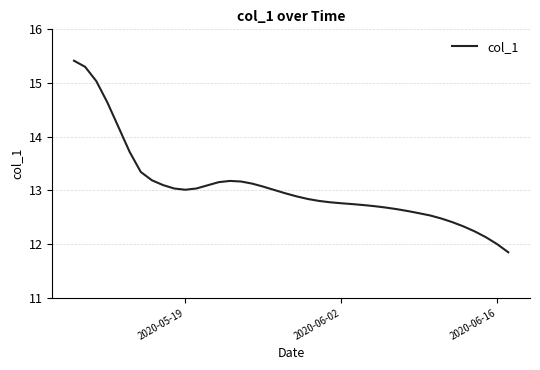

What is the difference between the maximum and minimum values?

3.6